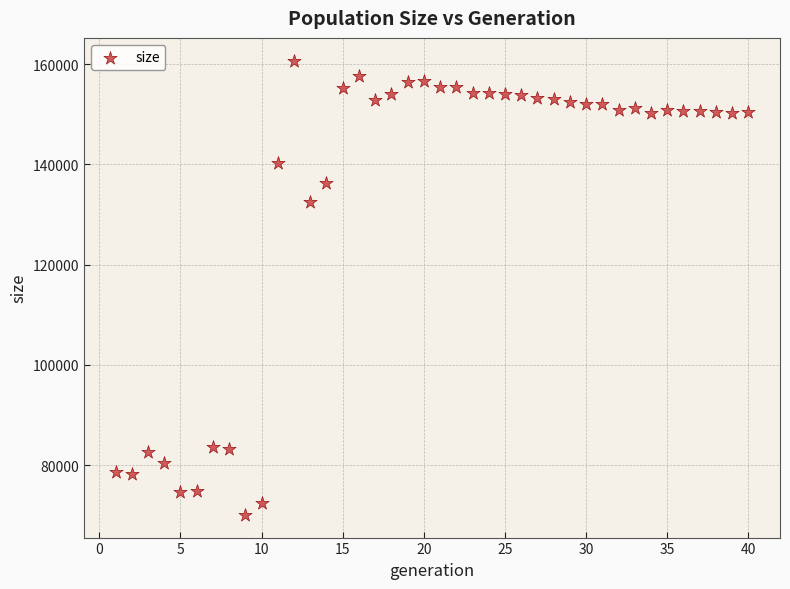

What is the range of Y values (max minus min)?

90617